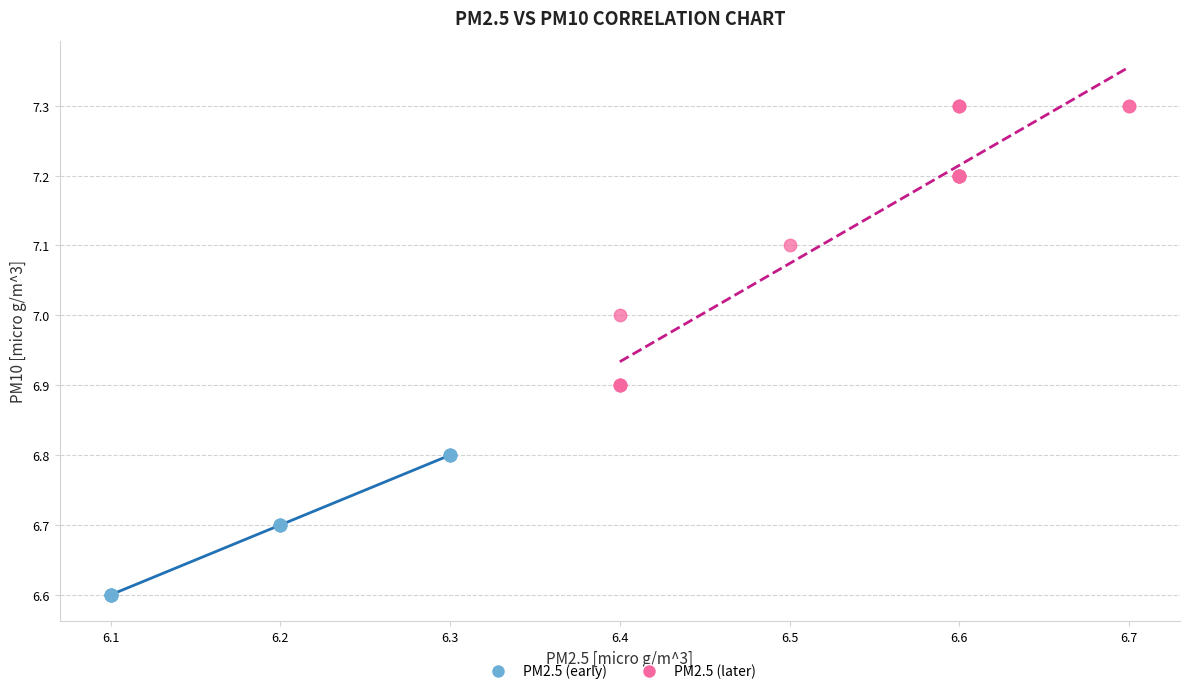

What are all the series names shown in the legend?

PM2.5 (early), PM2.5 (later)